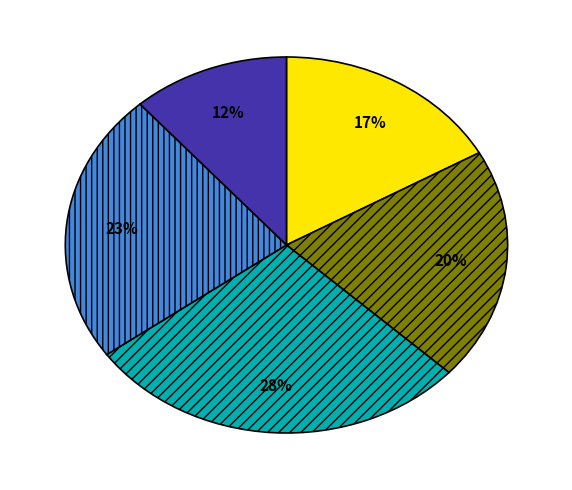

Does any single category account for the majority?

No